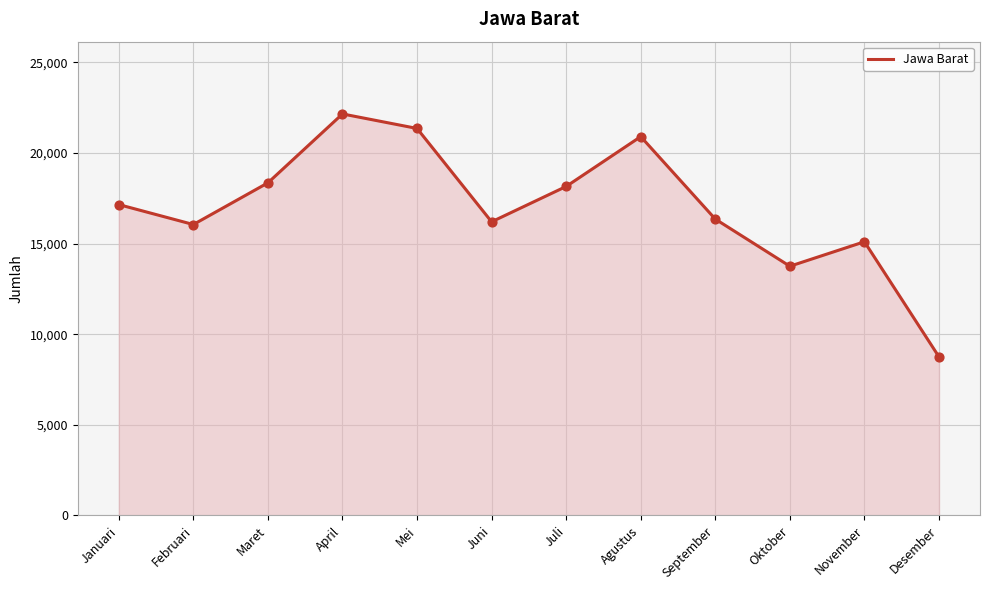

What is the change in value from Januari to Agustus?

+3750